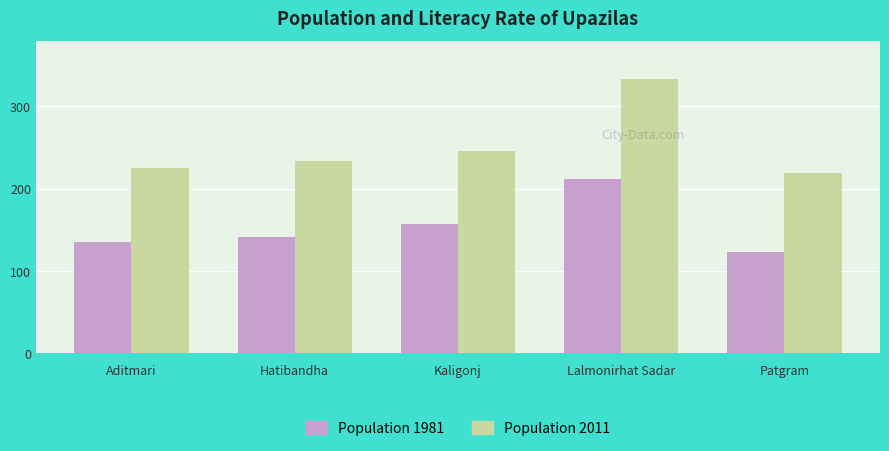

What is the label of the 5th bar from the right?

Aditmari